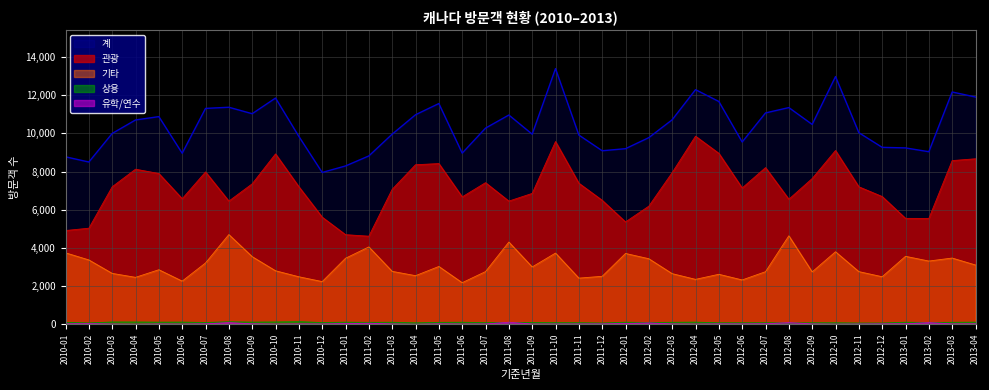

What is the maximum value shown in the chart?

13401